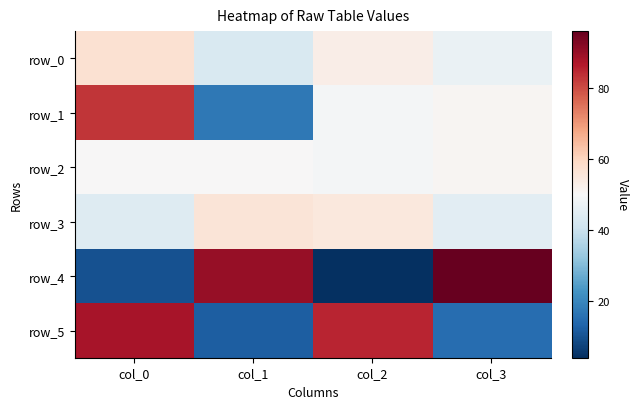

What is the total value across all series at col_1?

268